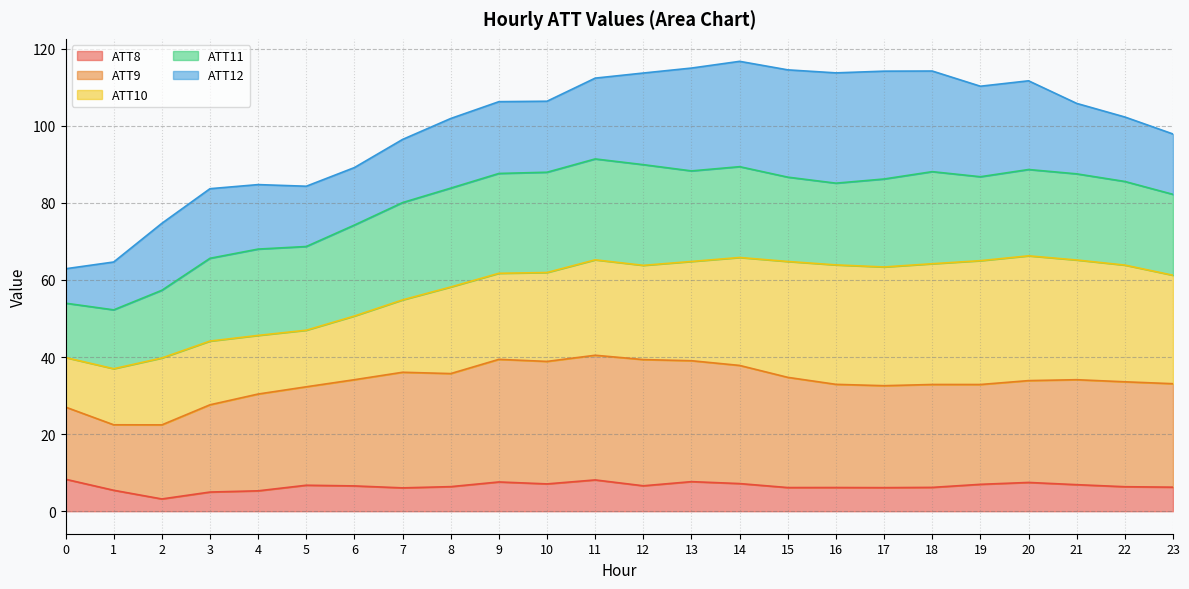

Is it true that ATT8 equals 5.3 at 4?

True